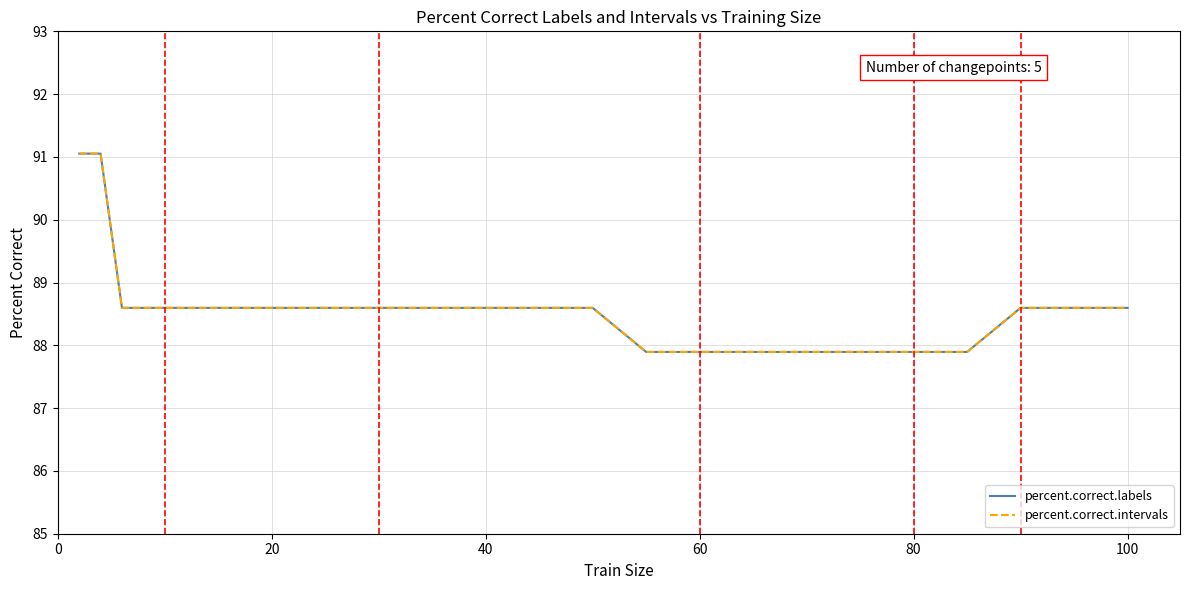

Is this an area chart (filled region under the line)?

No